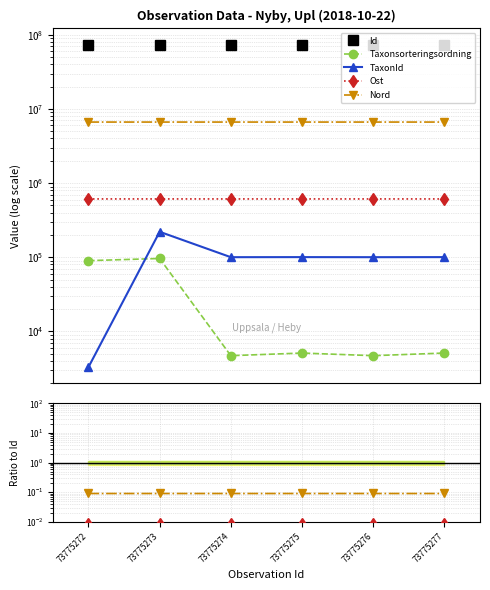

True or false: Nord has a value of 0.1 at 73775273.

True